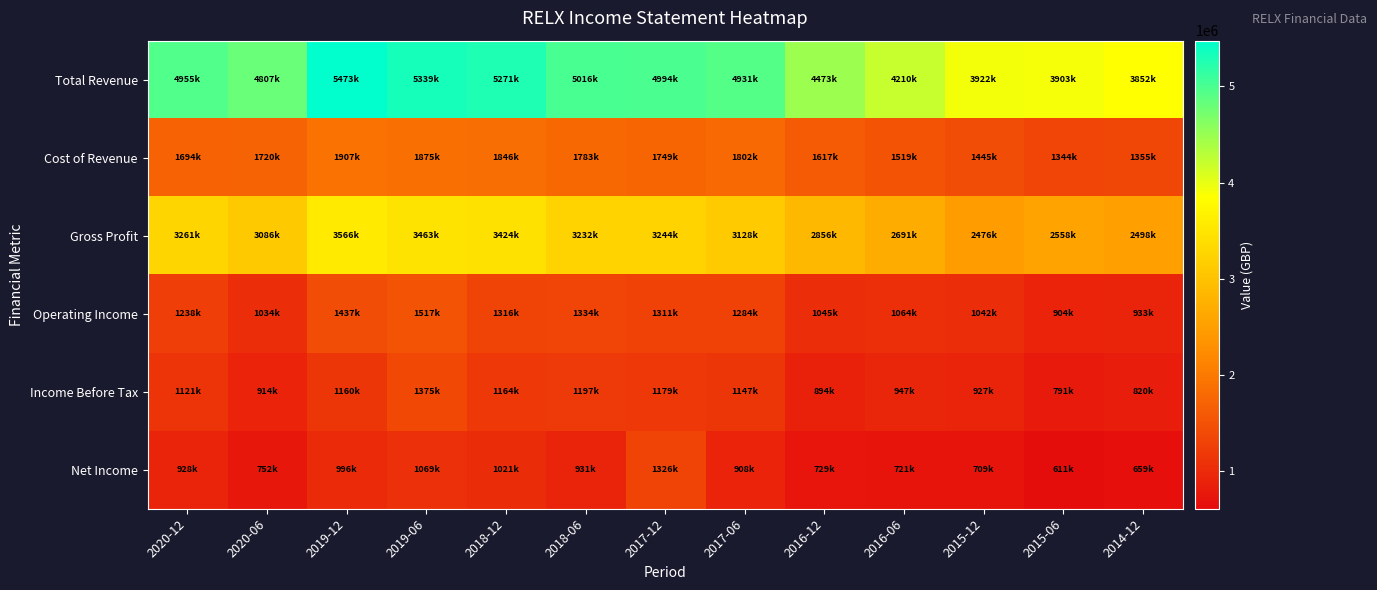

What is the total value across all series at 2016-06?

11154400